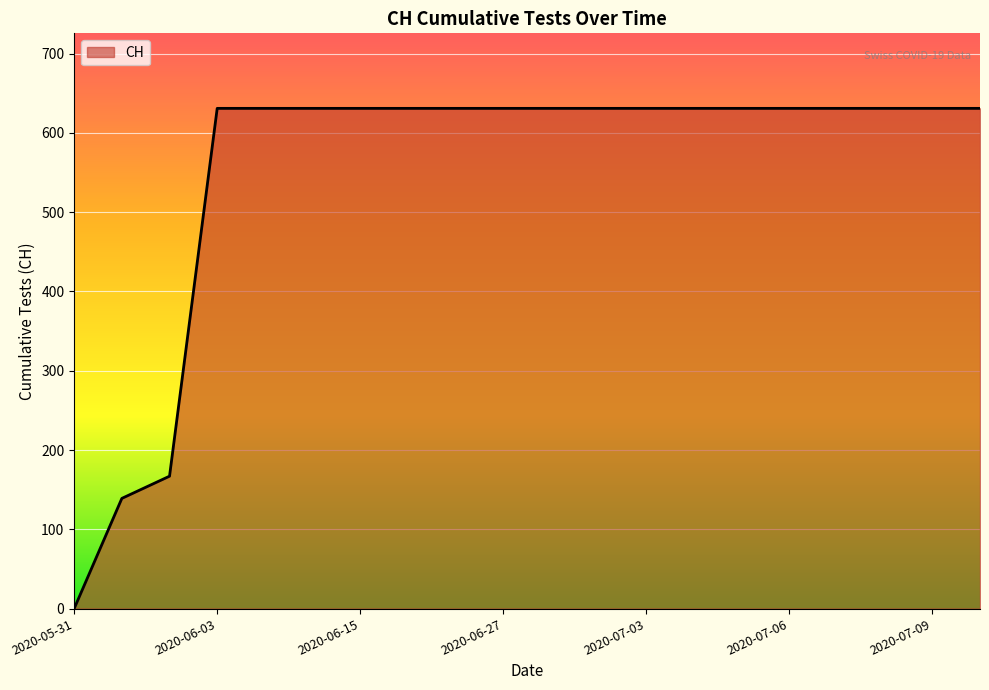

What is the difference between the maximum and minimum values?

631